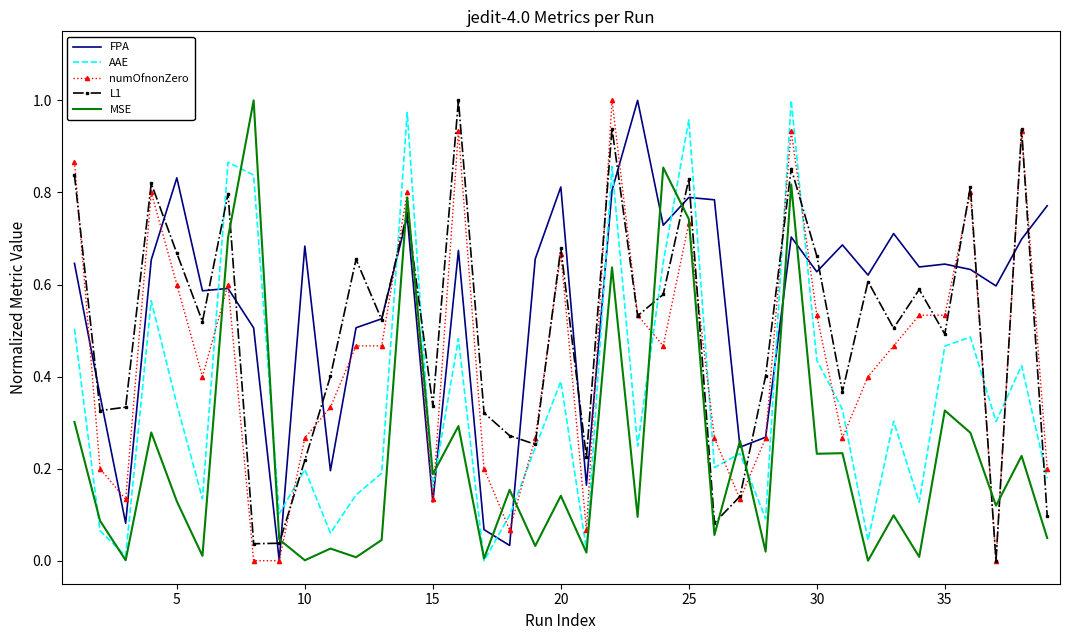

True or false: FPA and MSE intersect in this chart.

True